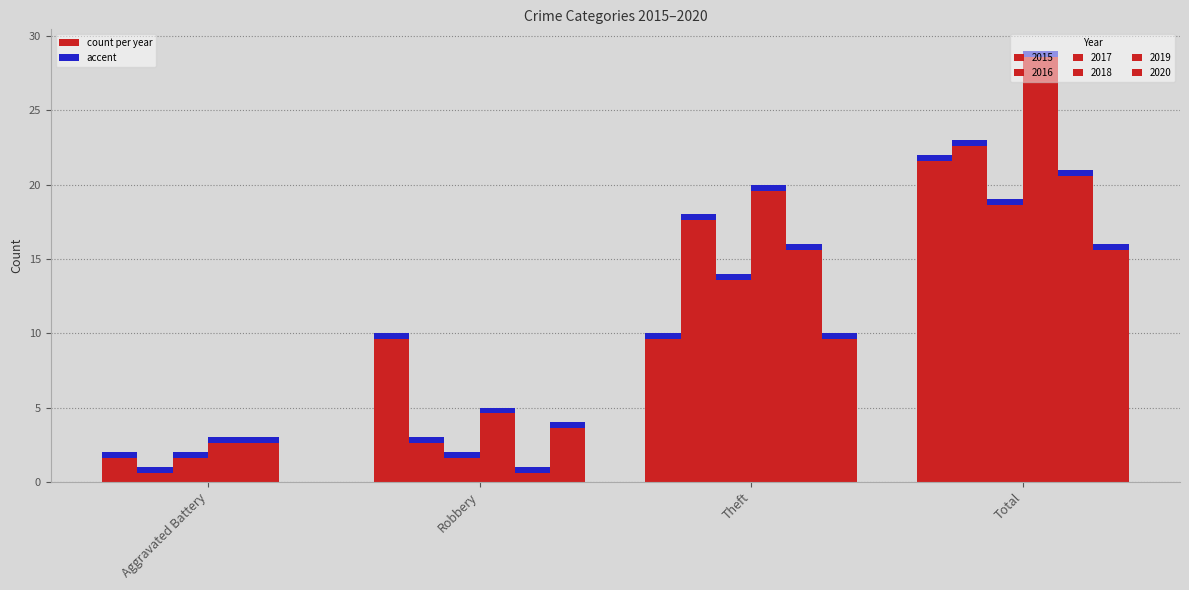

True or false: 2018 has a value of 46 at Total.

False